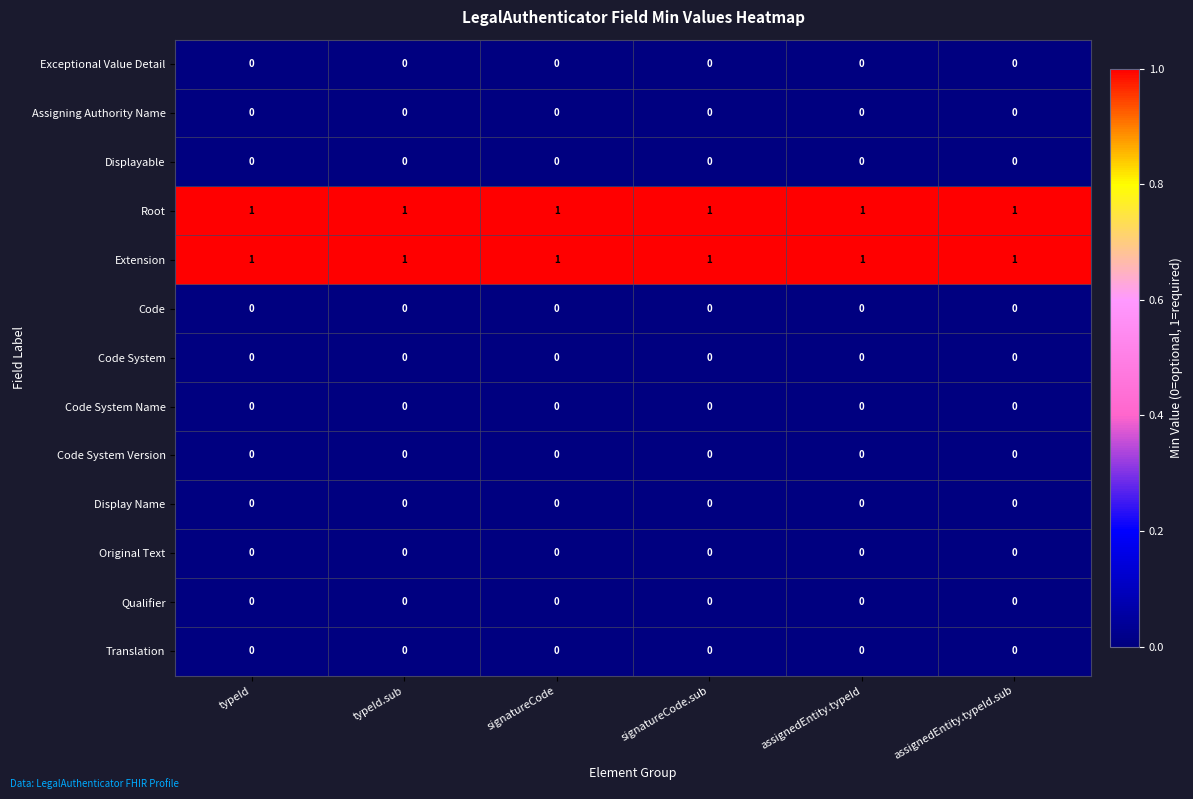

The value of Code System at signatureCode is 0. True or false?

True